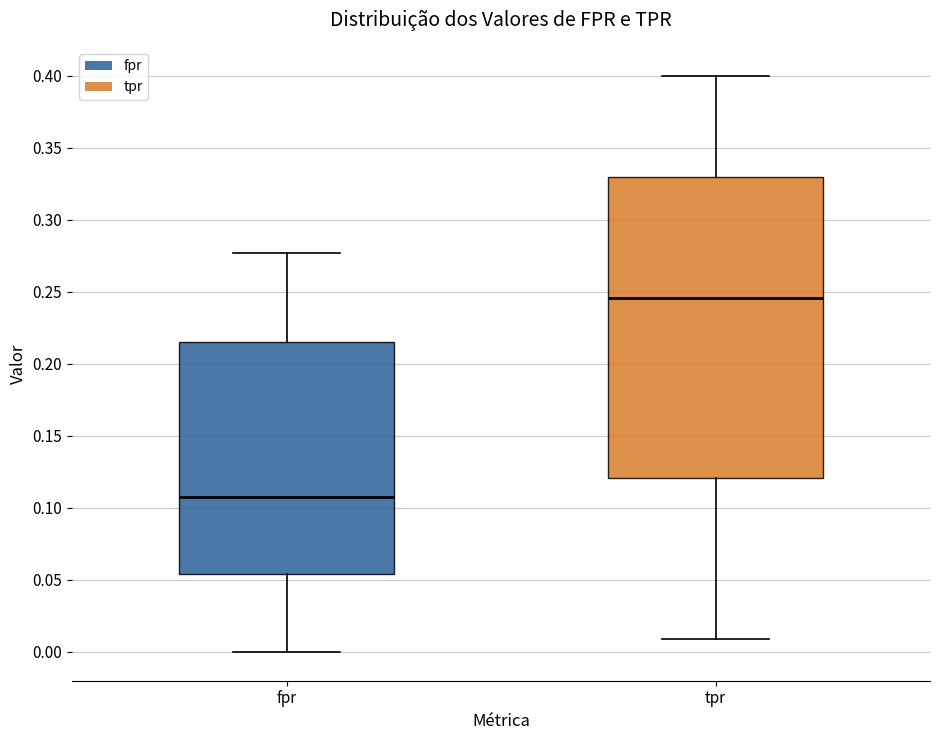

Which box is the tallest, from its lower edge to its upper edge?

tpr